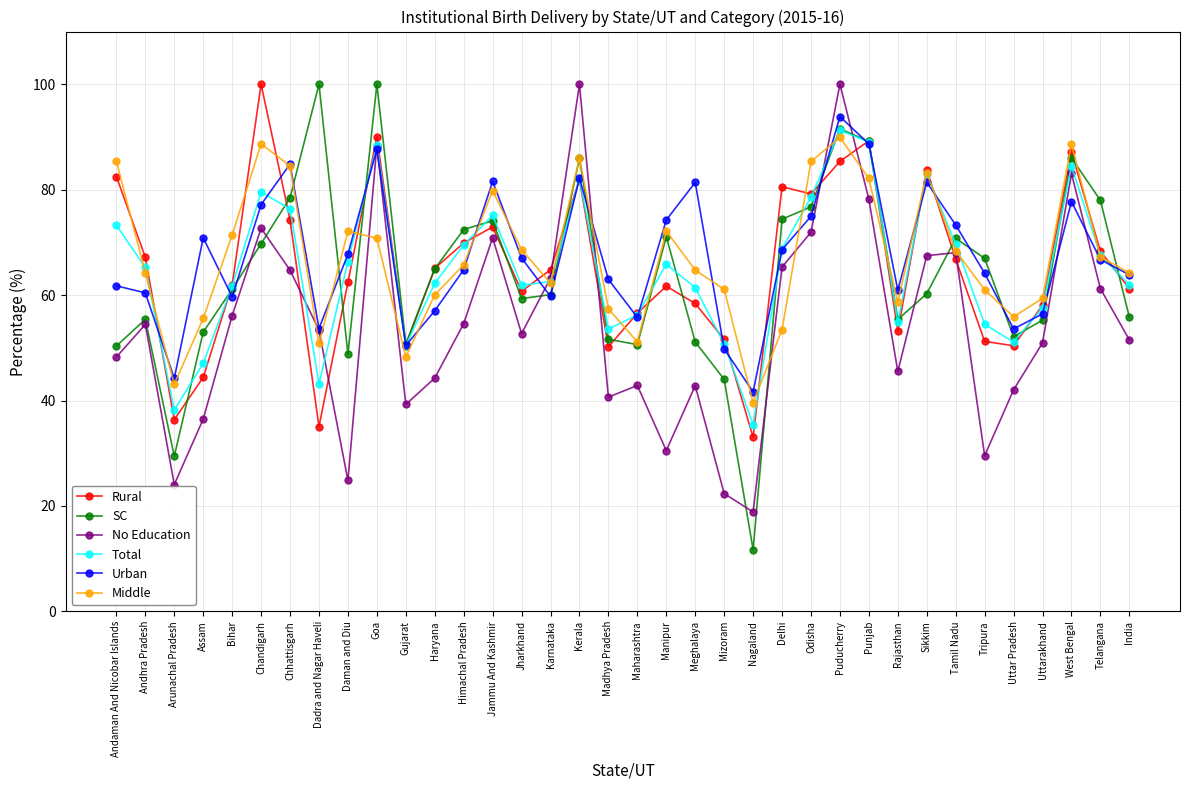

What is the approximate value of Urban at Uttarakhand?

56.5